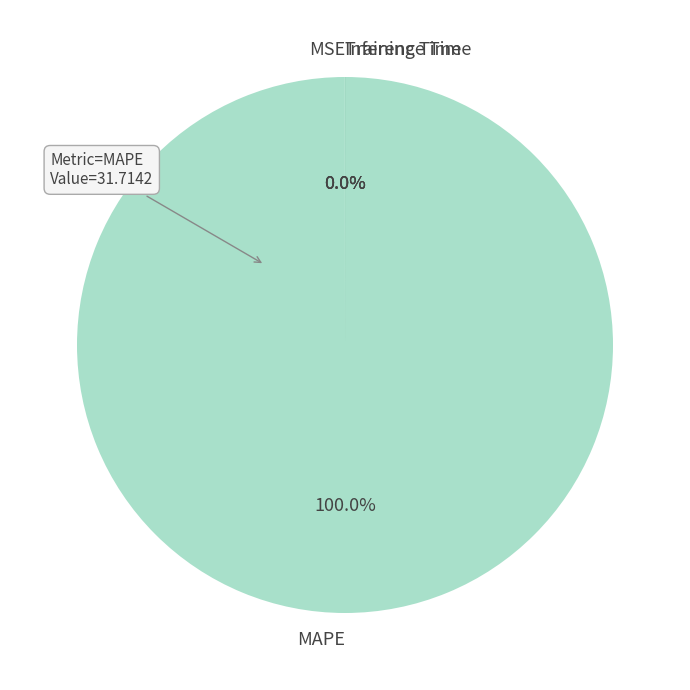

Which slice is the largest?

MAPE